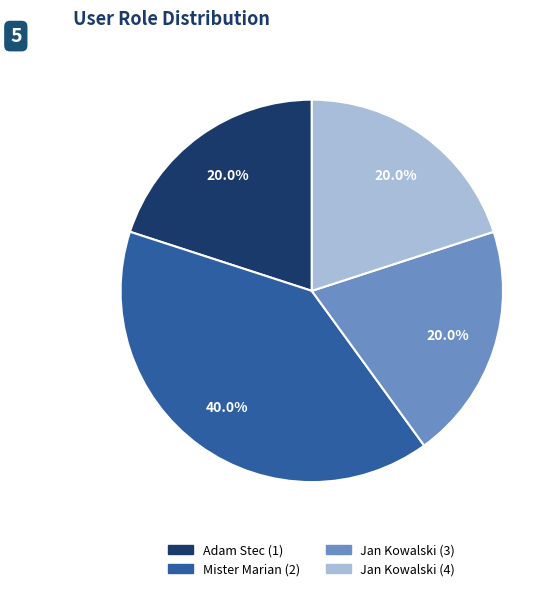

How many segments does this pie chart have?

4